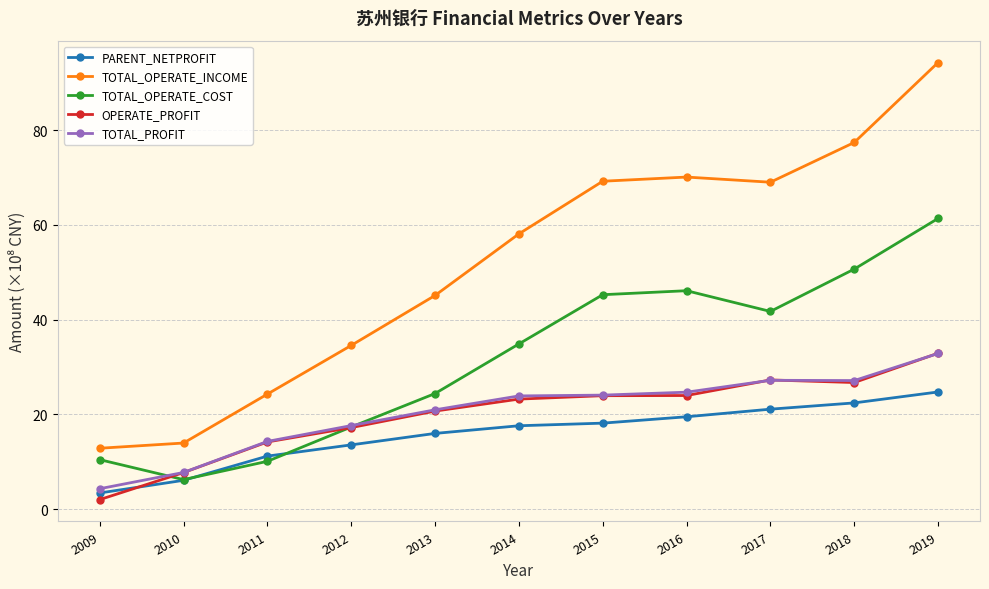

The TOTAL_OPERATE_INCOME series shows 69.0 at 2017. True or false?

True